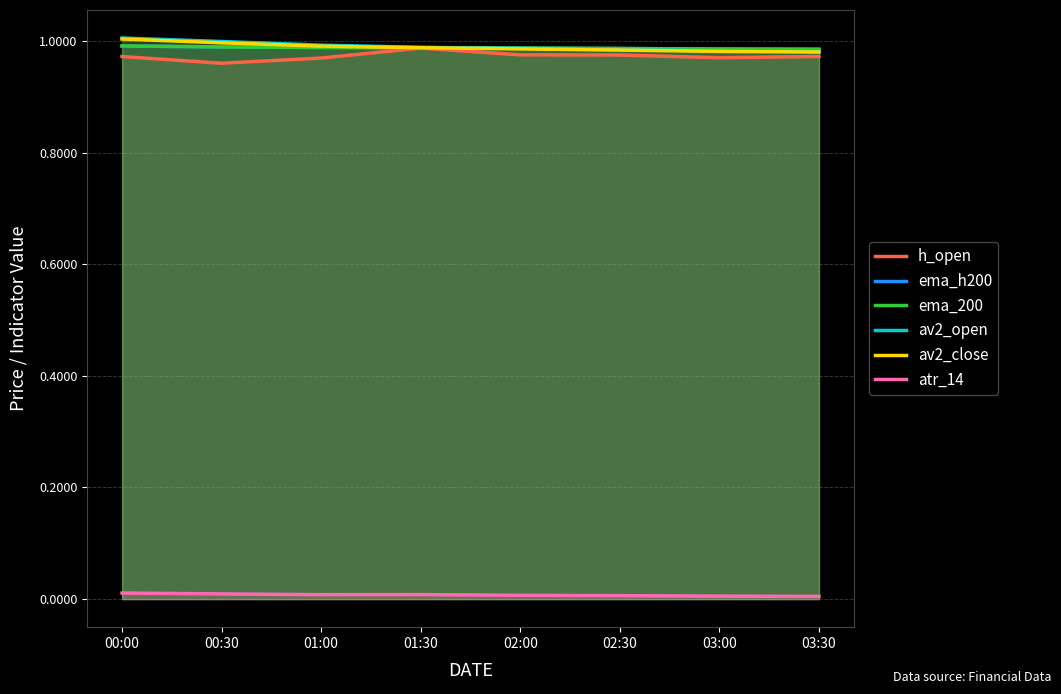

List the labels in order of ema_h200 value, smallest first.

03:30, 03:00, 02:30, 02:00, 01:30, 01:00, 00:30, 00:00